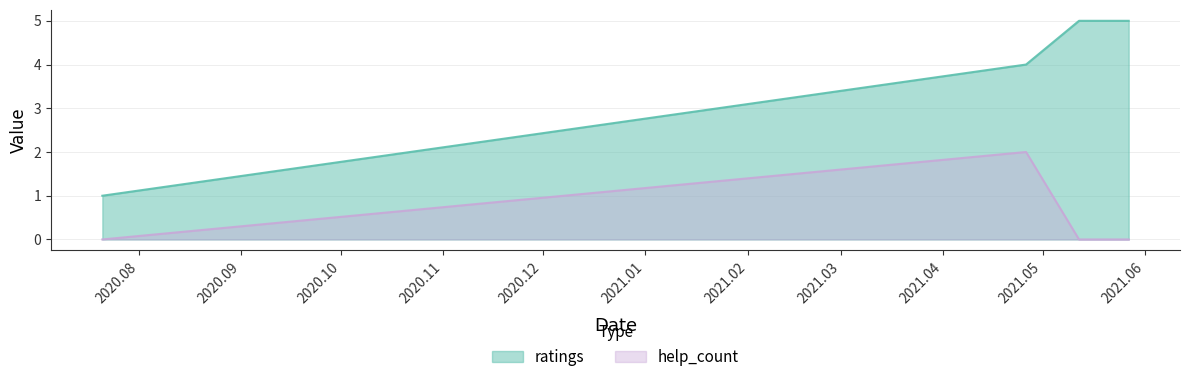

Count the number of data series in this chart.

2